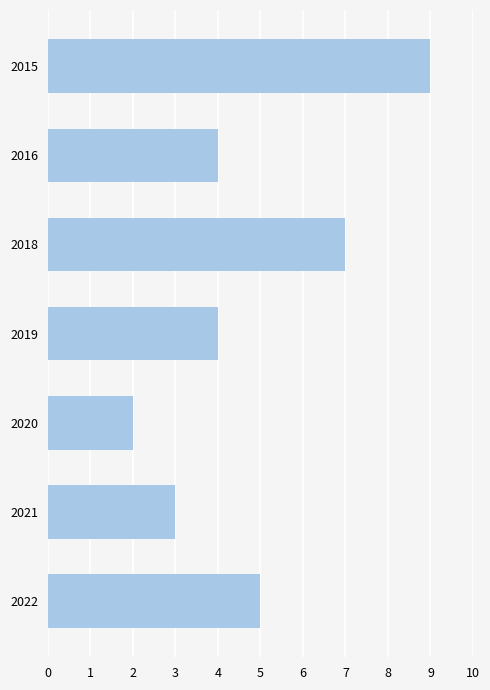

Approximately how many times larger is the value at 2020 compared to 2021?

0.7